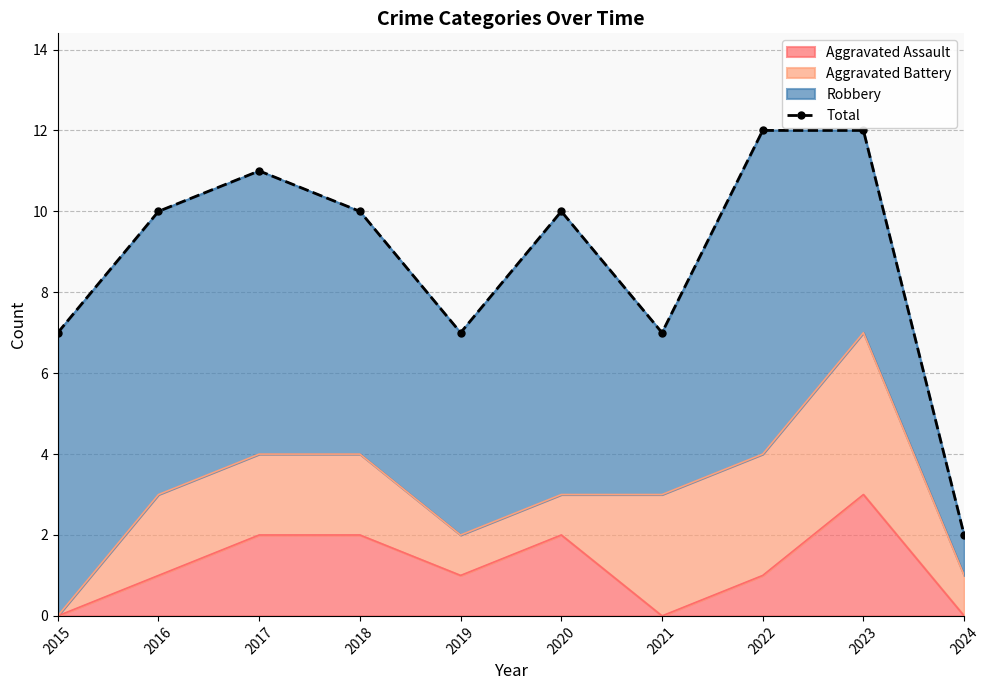

Approximately how many times larger is the value at 2024 compared to 2020?

0.2